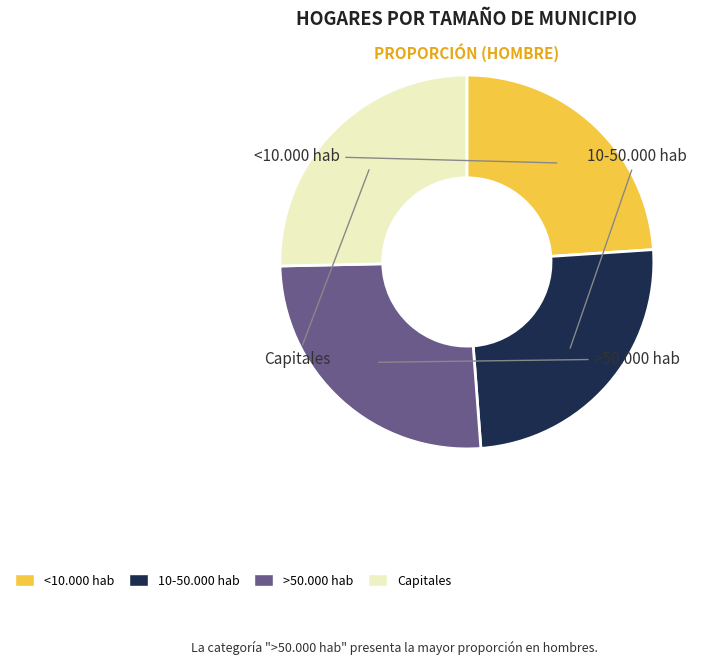

To the nearest percent, what portion does 10-50.000 hab represent?

25%